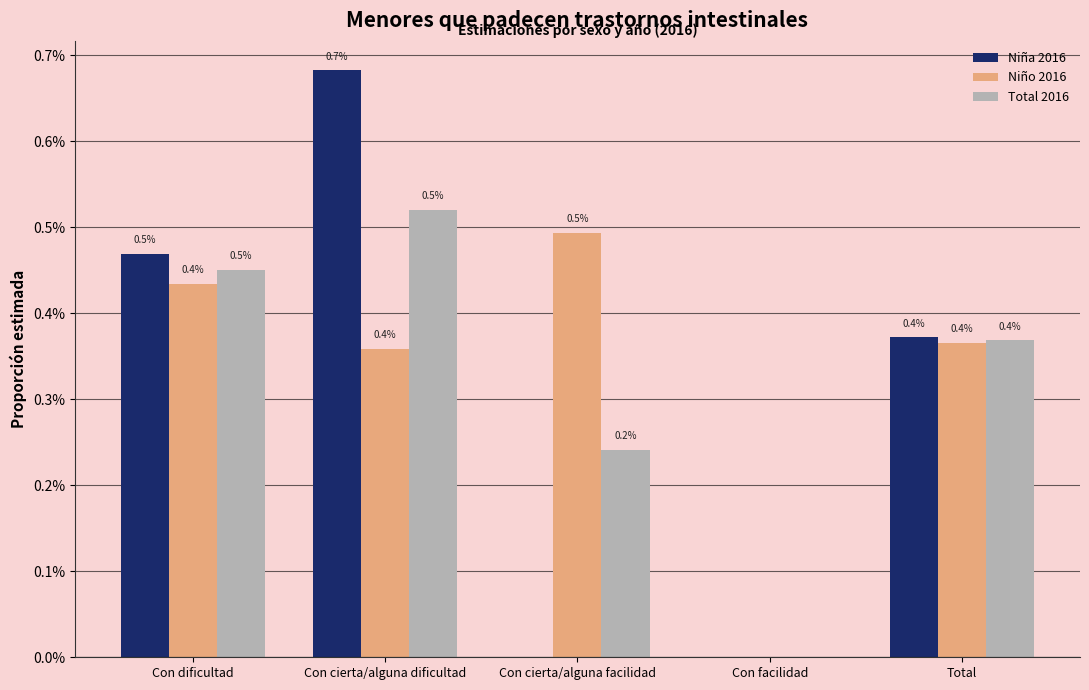

Which category has the highest value across all series?

Con cierta/alguna dificultad